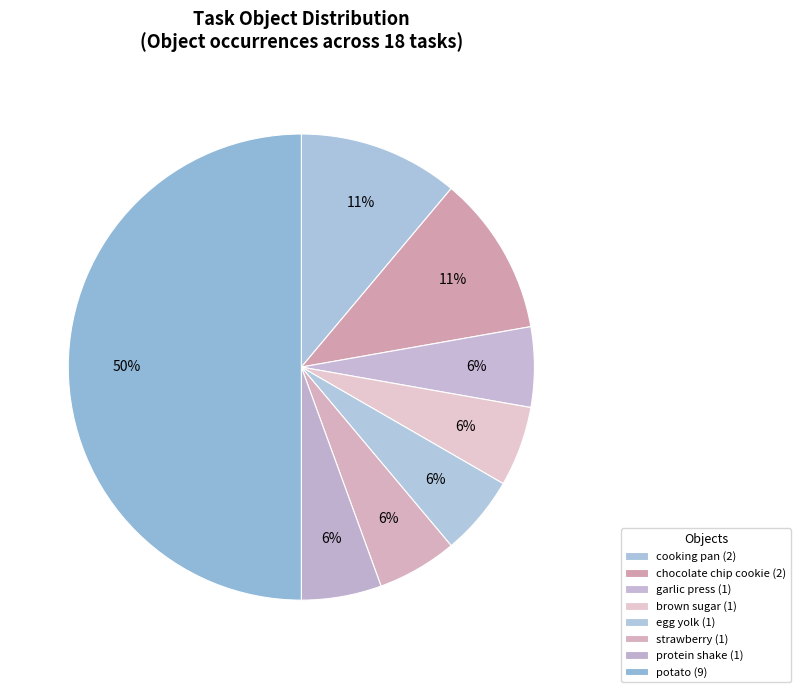

True or false: strawberry accounts for 1% of the total.

False